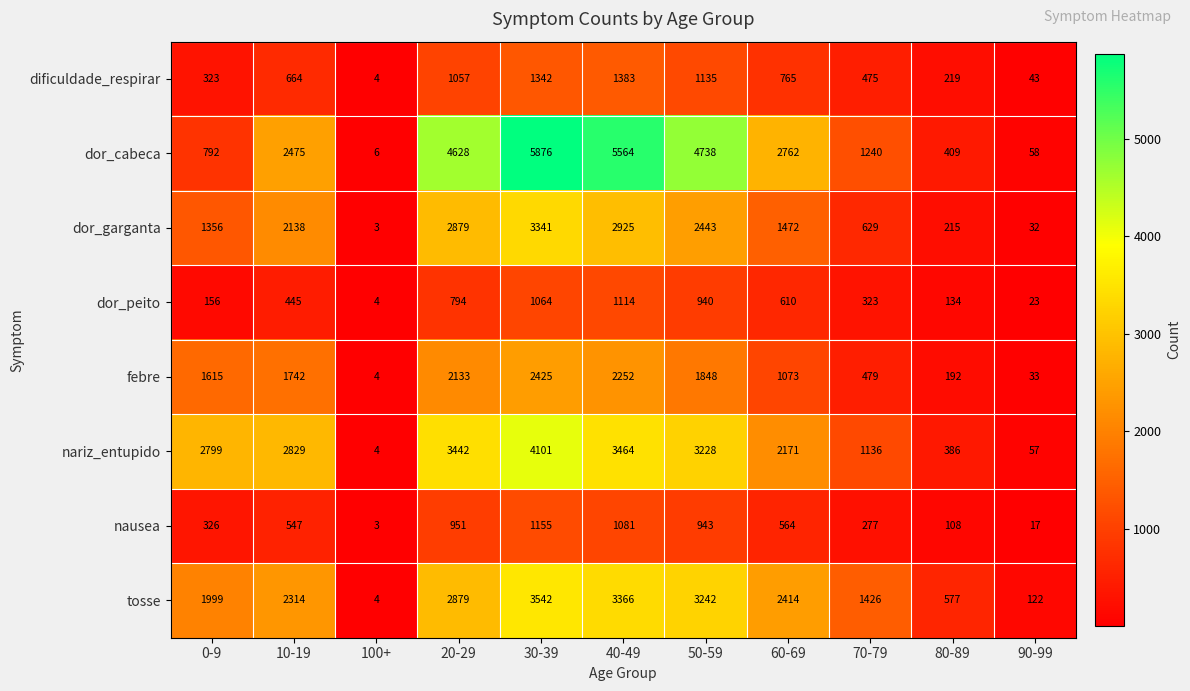

Which series changed the most between 100+ and 50-59?

dor_cabeca